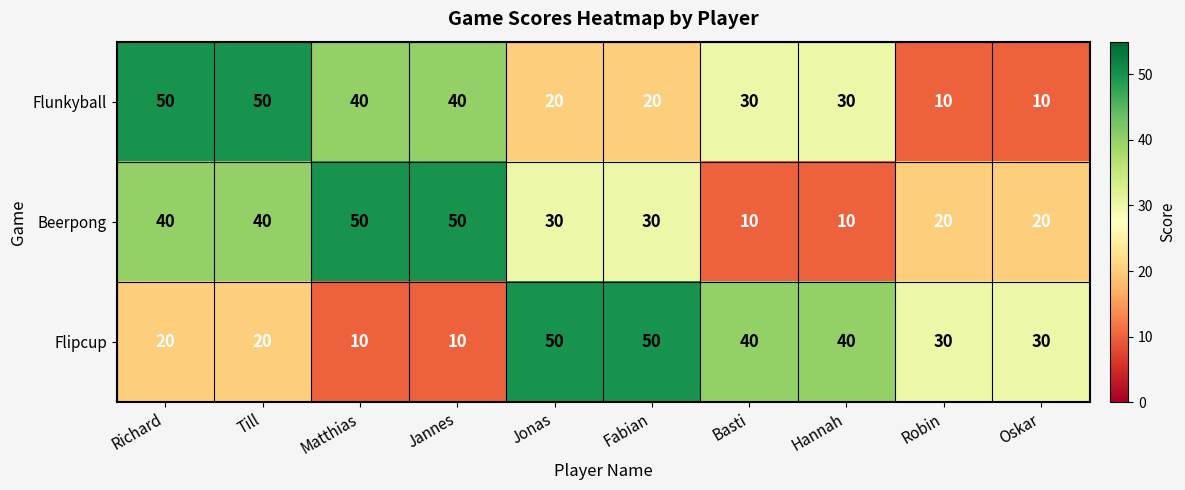

Is the value of Flipcup at Jonas greater than the value of Flunkyball at Oskar?

Yes